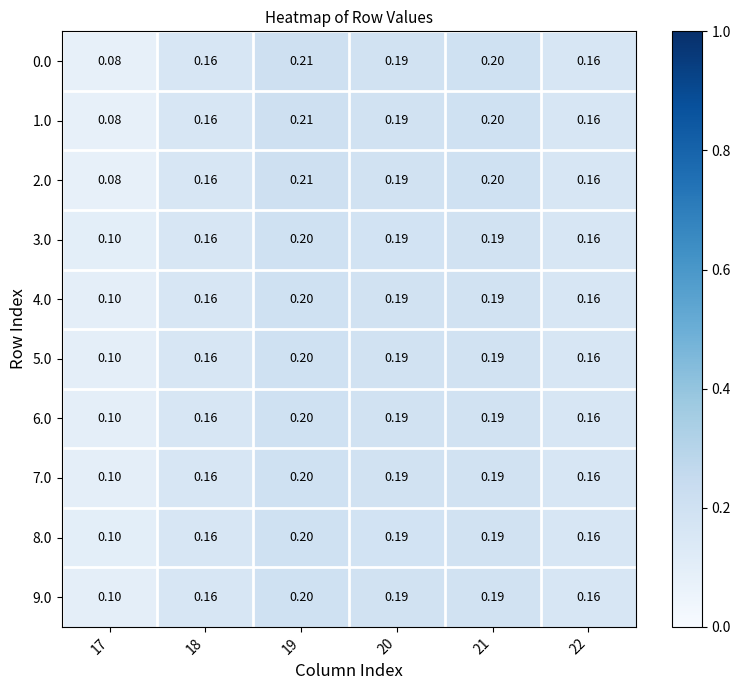

How many data points does each series have?

6